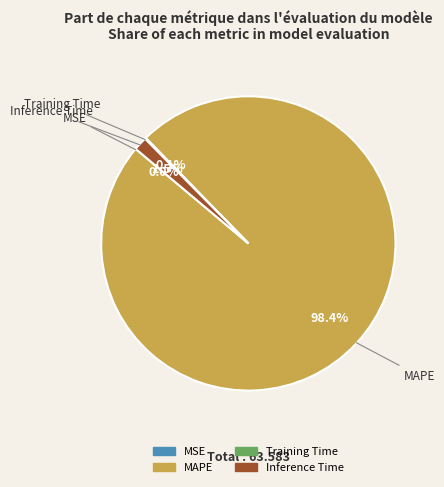

Does MAPE account for over 50% of the chart?

Yes